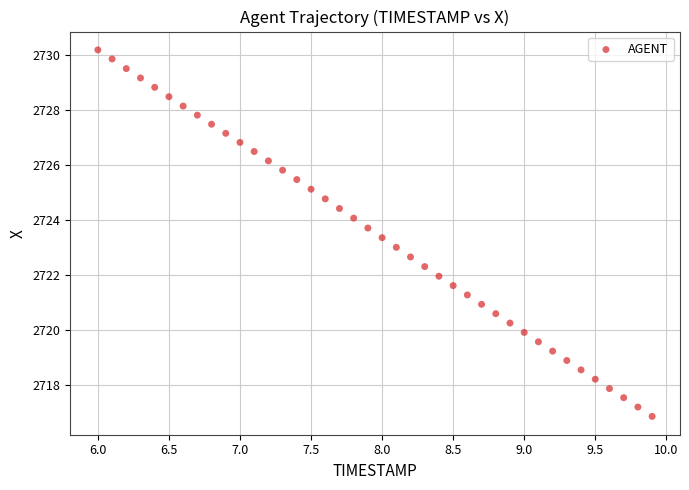

What is the range of Y values (max minus min)?

13.3